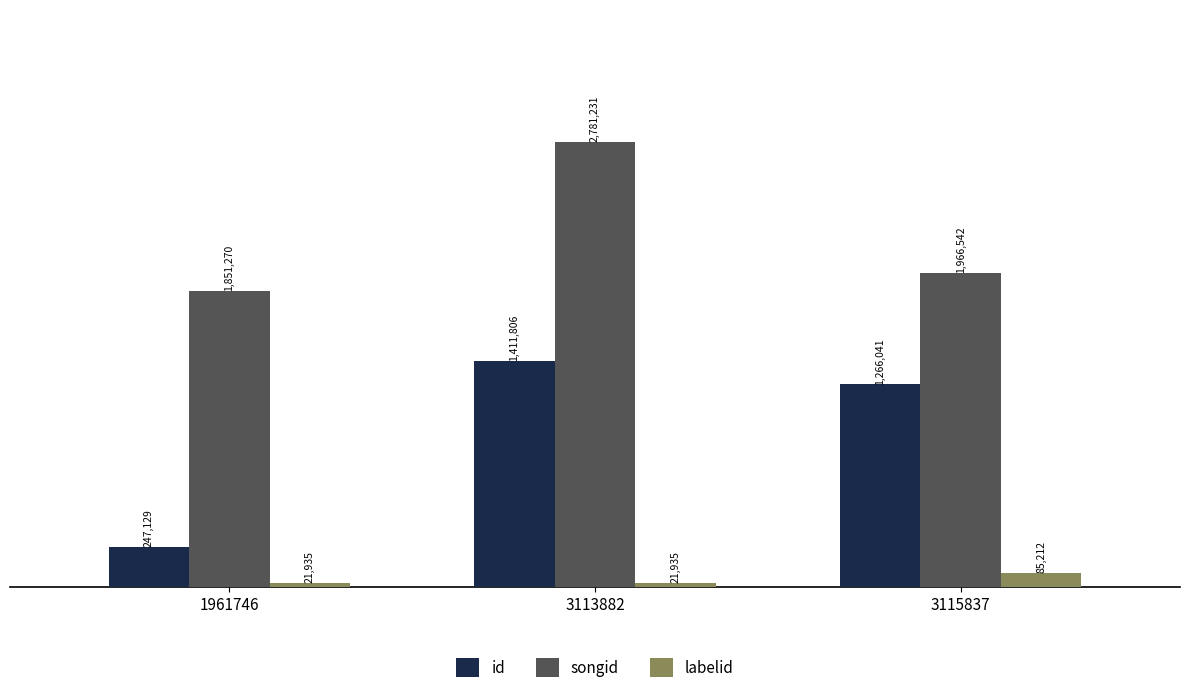

What is the total value across all series at 3115837?

3317795